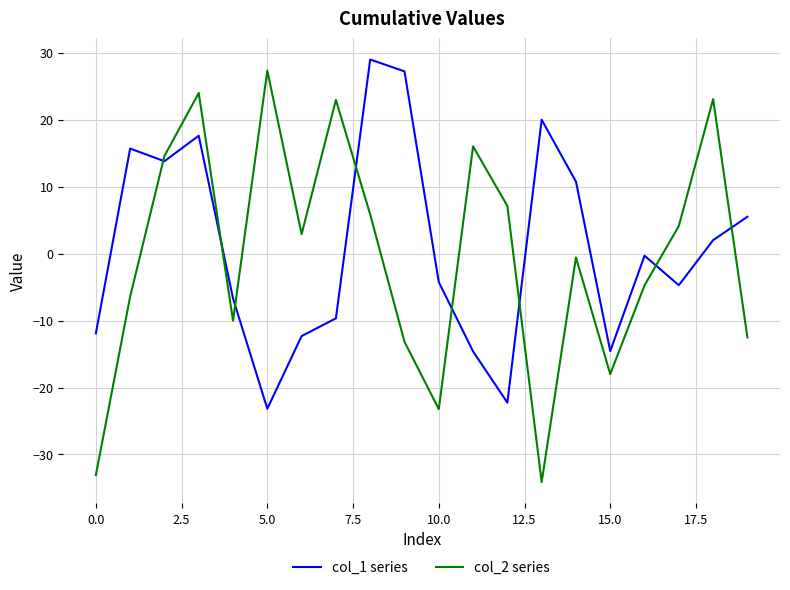

Which series has the largest range (max minus min)?

col_2 series